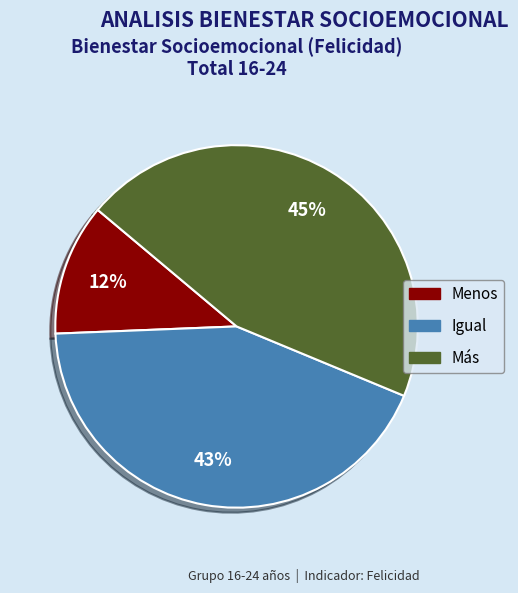

Does any single category account for the majority?

No